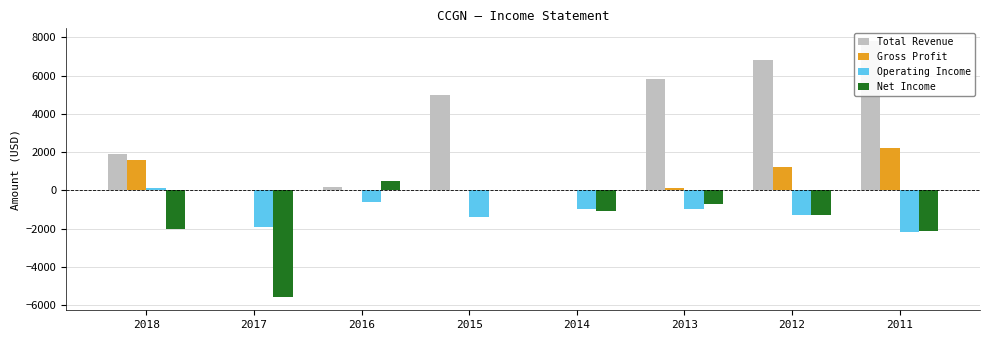

What is the maximum value for Operating Income?

100